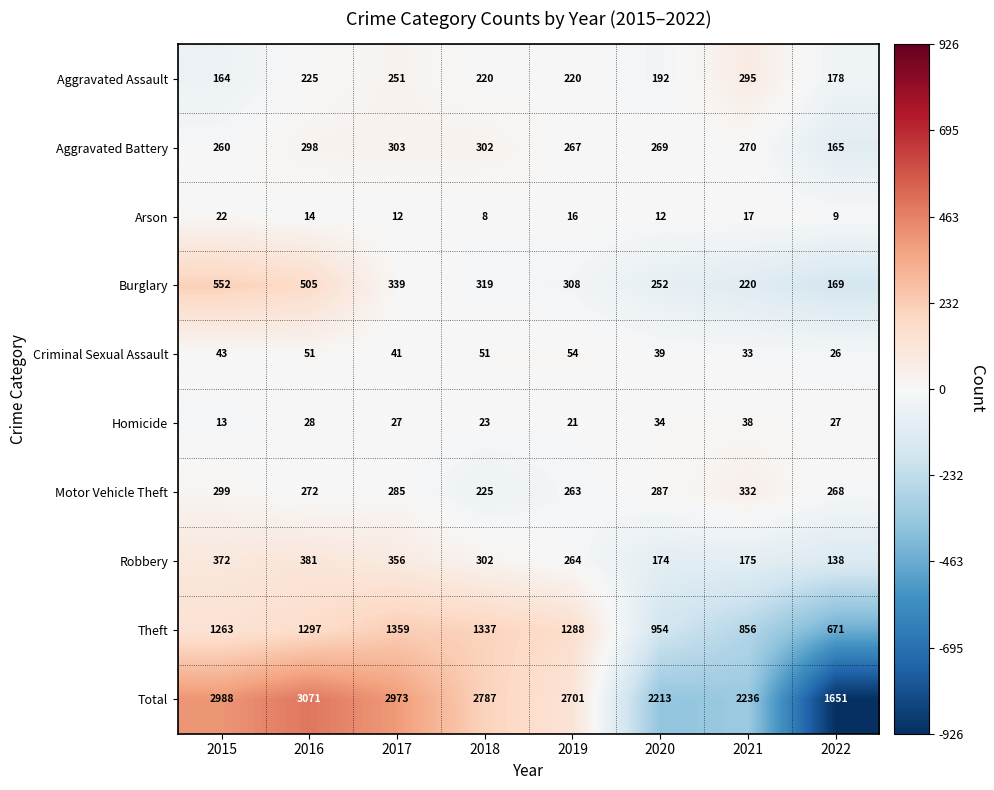

Which series has the largest total across all categories?

Total